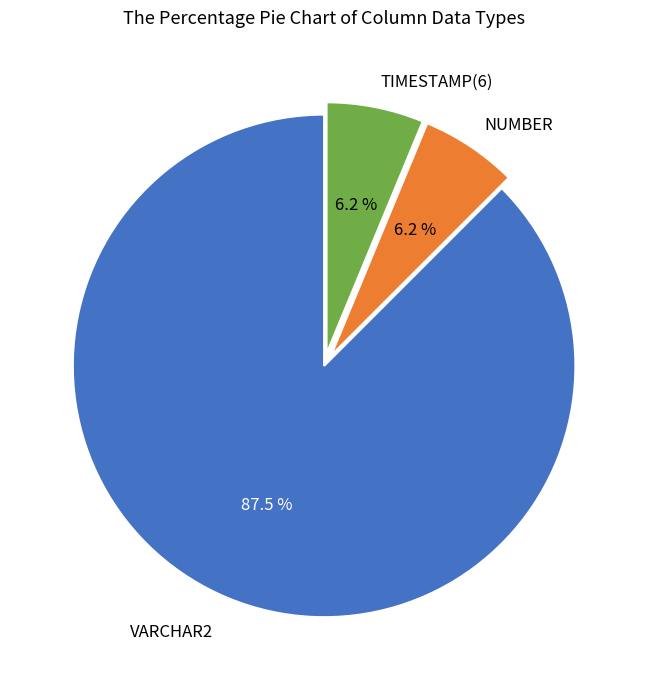

Combined, do TIMESTAMP(6) and VARCHAR2 account for over 50%?

Yes